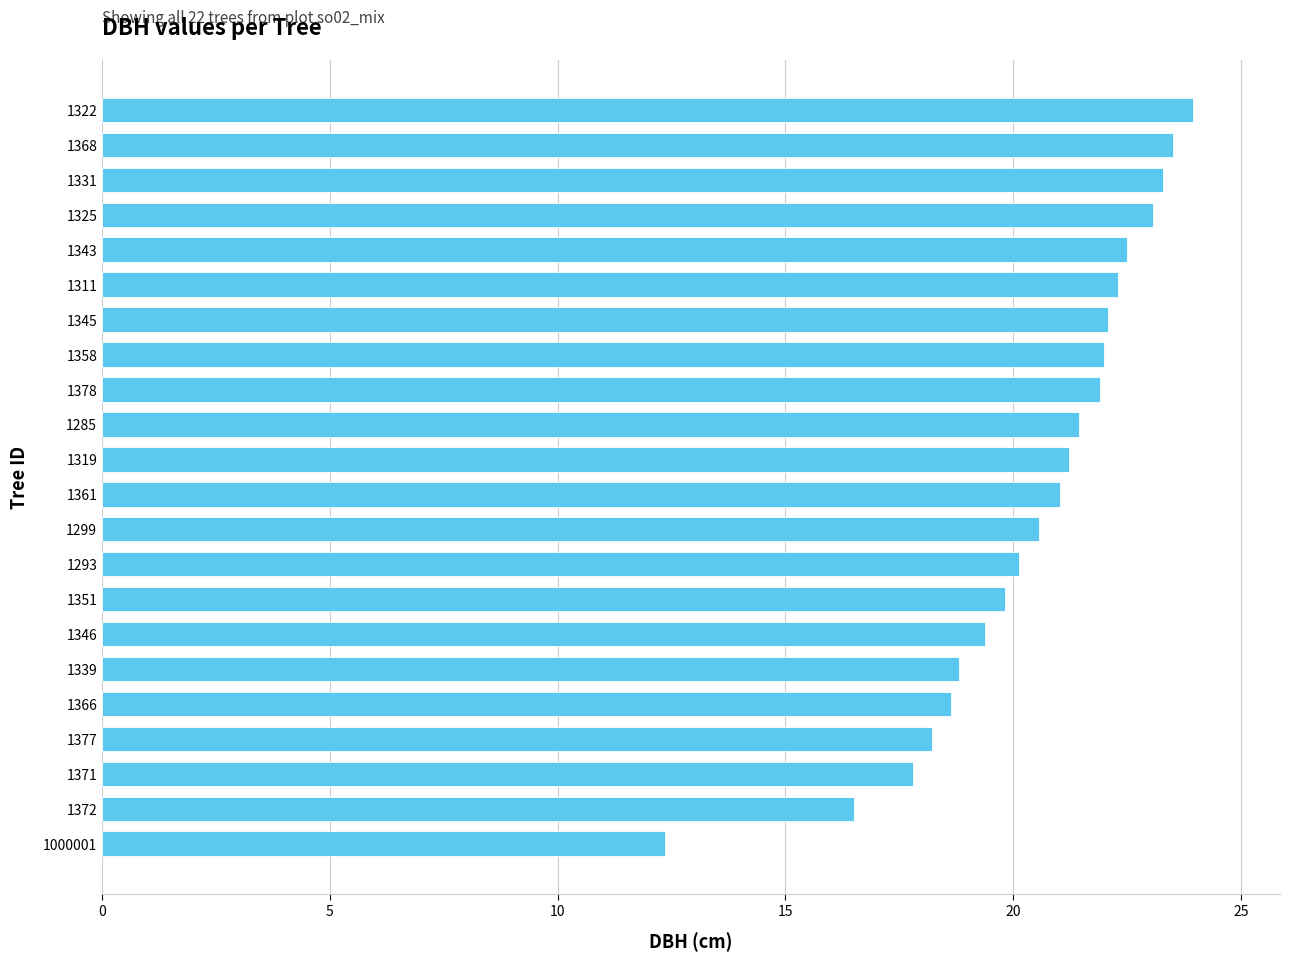

Read the value at 1377.

18.2